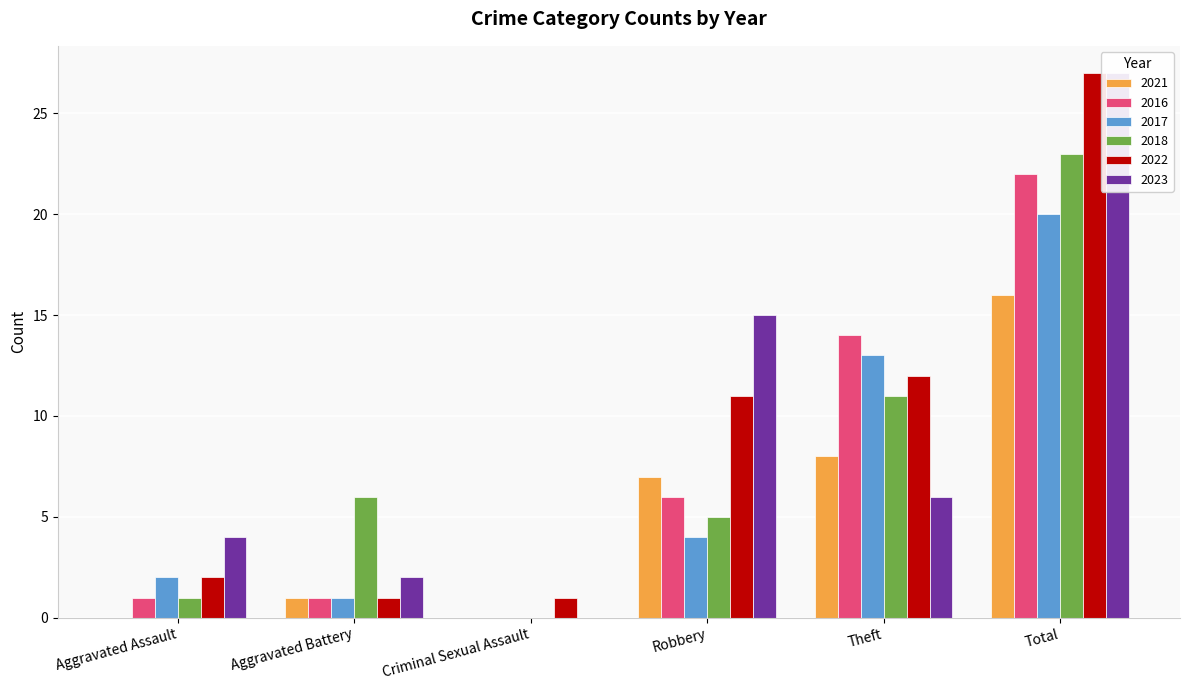

What is the difference between the 2022 values at Total and Theft?

15